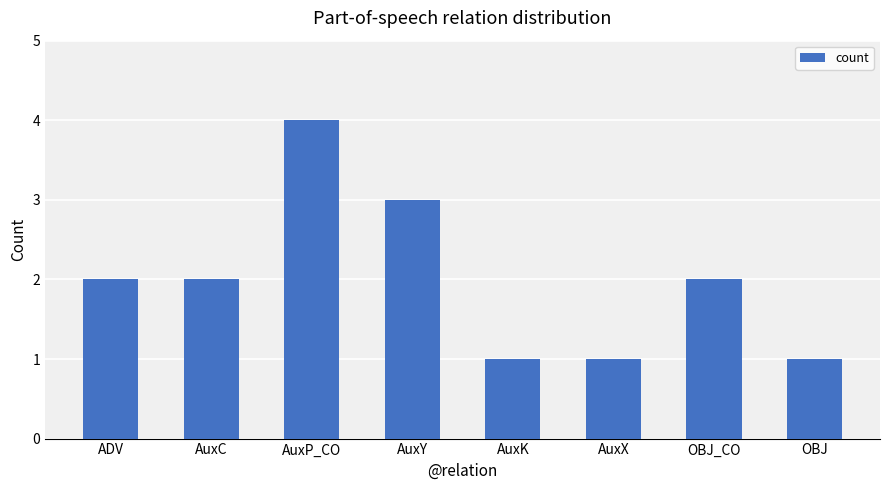

Count the number of data series in this chart.

1